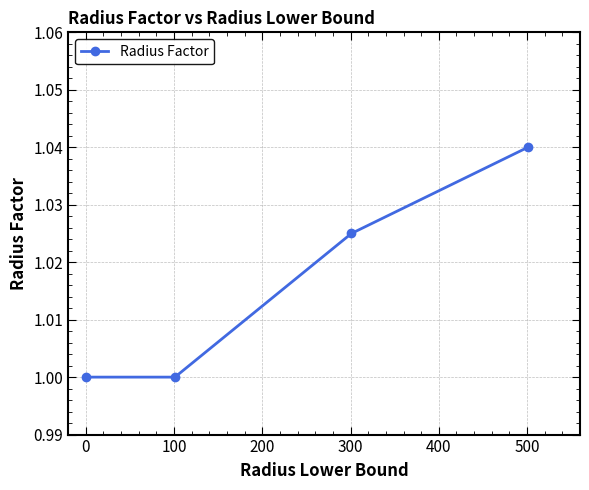

True or false: there are more than 2 points higher than both neighbors.

False